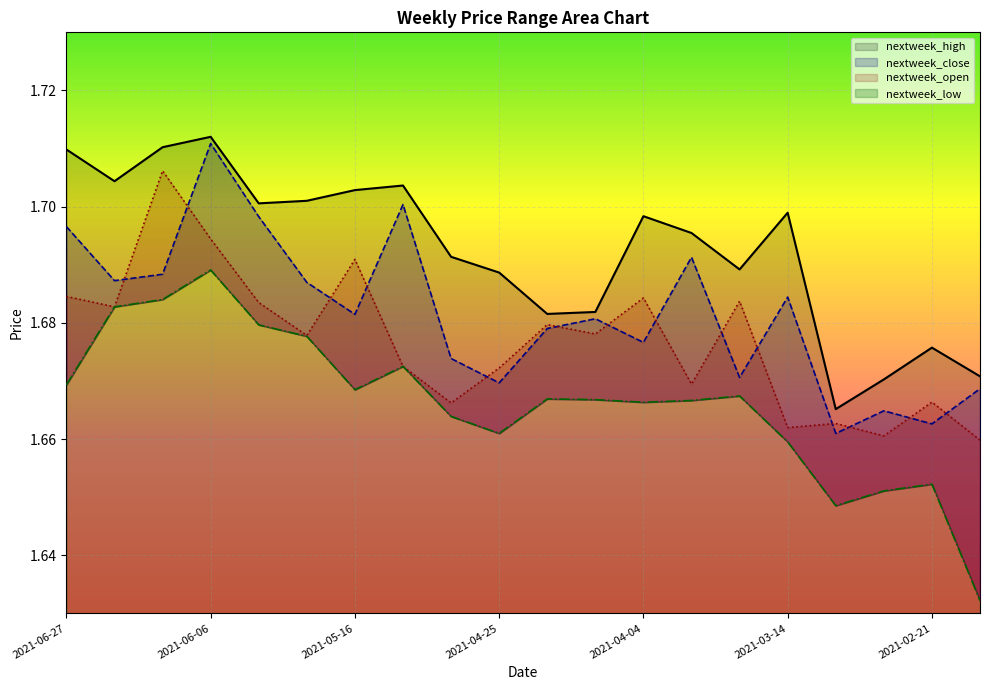

Reading left to right, extract all data points from this chart.

nextweek_high: 1.7	1.7	1.7	1.7	1.7	1.7	1.7	1.7	1.7	1.7	1.7	1.7	1.7	1.7	1.7	1.7	1.7	1.7	1.7	1.7
nextweek_close: 1.7	1.7	1.7	1.7	1.7	1.7	1.7	1.7	1.7	1.7	1.7	1.7	1.7	1.7	1.7	1.7	1.7	1.7	1.7	1.7
nextweek_open: 1.7	1.7	1.7	1.7	1.7	1.7	1.7	1.7	1.7	1.7	1.7	1.7	1.7	1.7	1.7	1.7	1.7	1.7	1.7	1.7
nextweek_low: 1.7	1.7	1.7	1.7	1.7	1.7	1.7	1.7	1.7	1.7	1.7	1.7	1.7	1.7	1.7	1.7	1.6	1.7	1.7	1.6